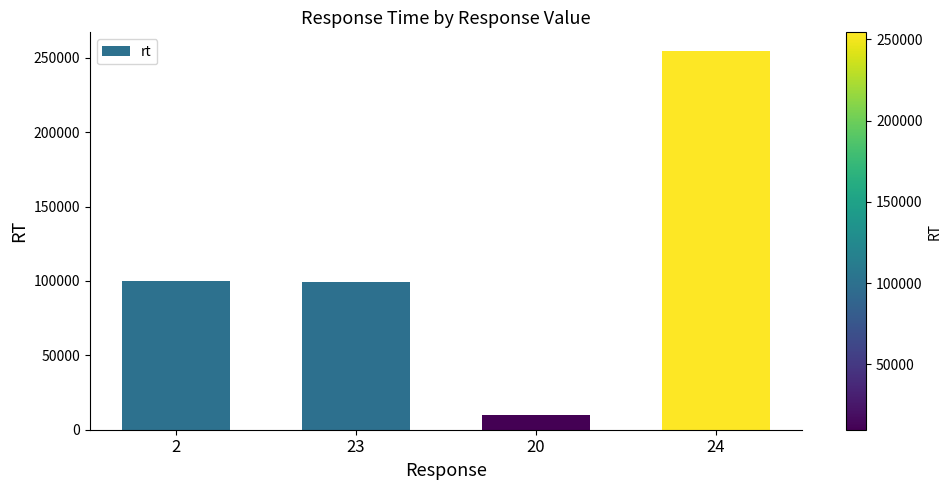

What is the label of the 4th bar from the right?

2